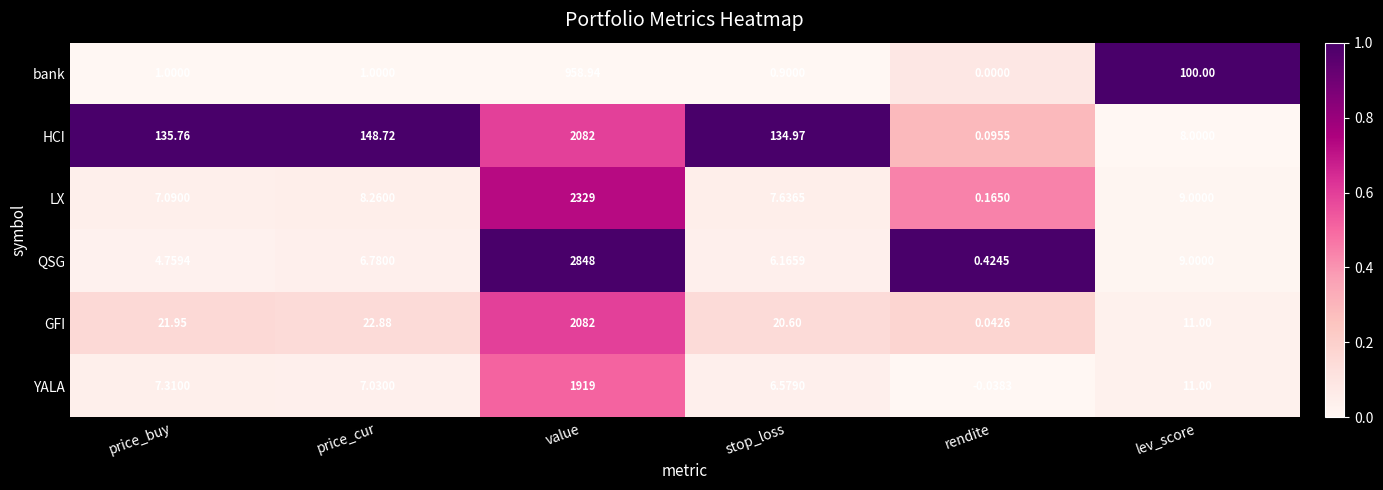

Between price_cur and lev_score, which series saw the biggest shift?

HCI